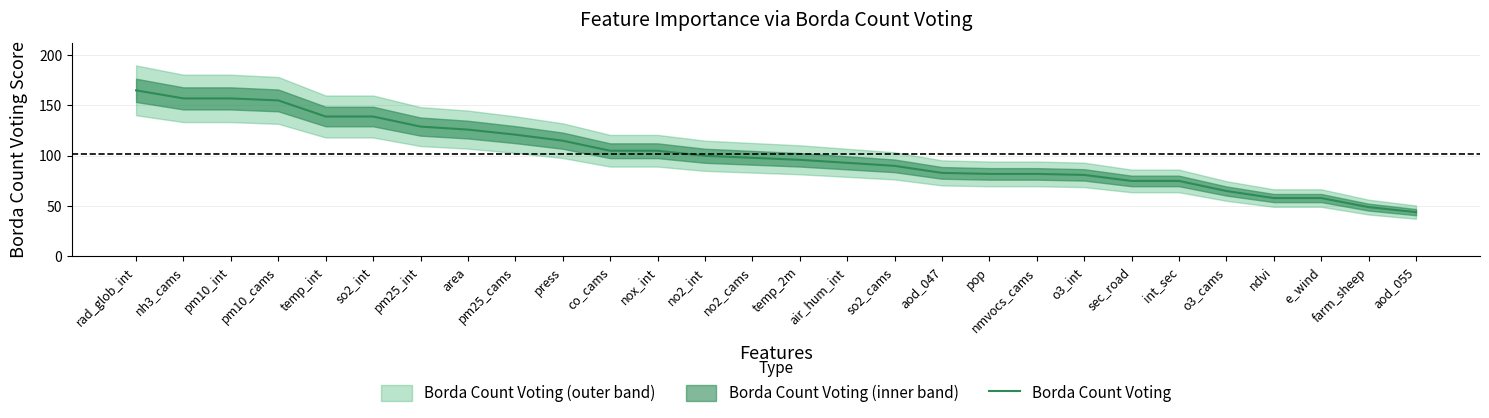

What is the change in value from pm25_int to no2_cams?

-31